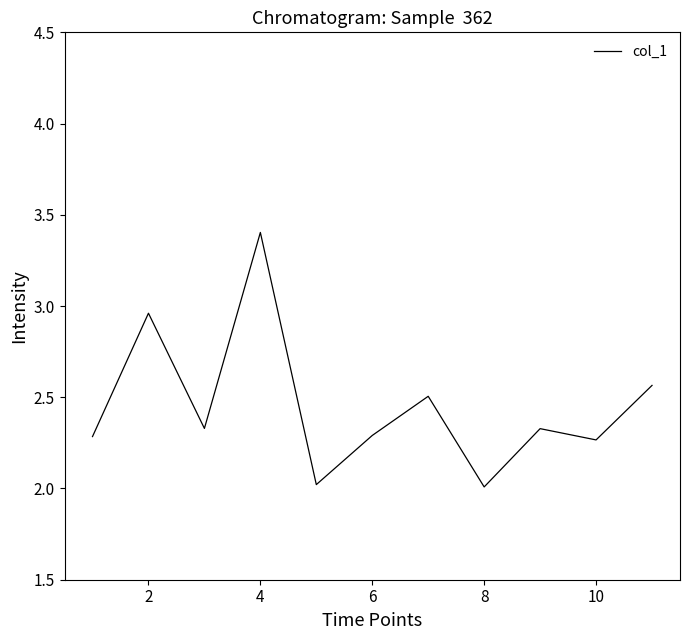

How many lines are shown in the chart?

1